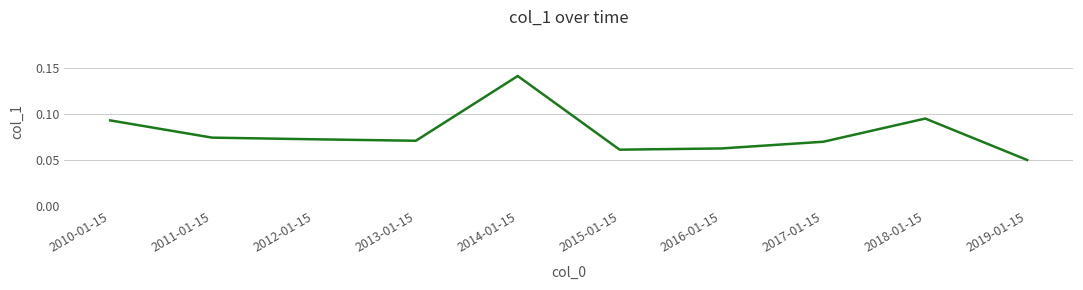

Where is the data nearest to the value 0?

2019-01-15